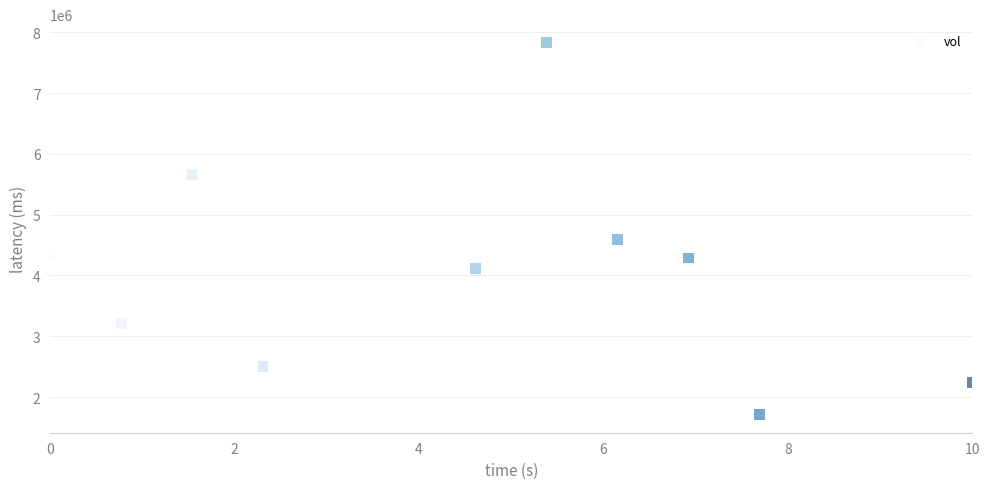

What is the average Y value?

4048210